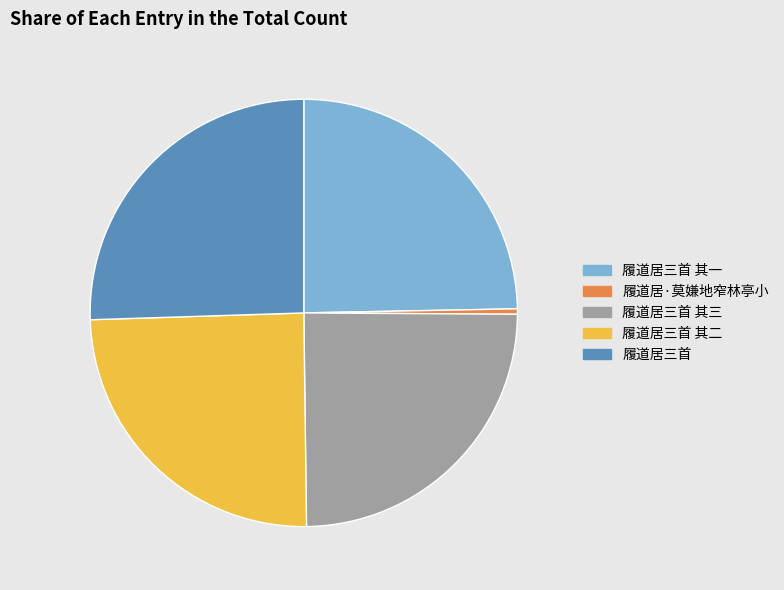

Count the number of slices in the pie.

5